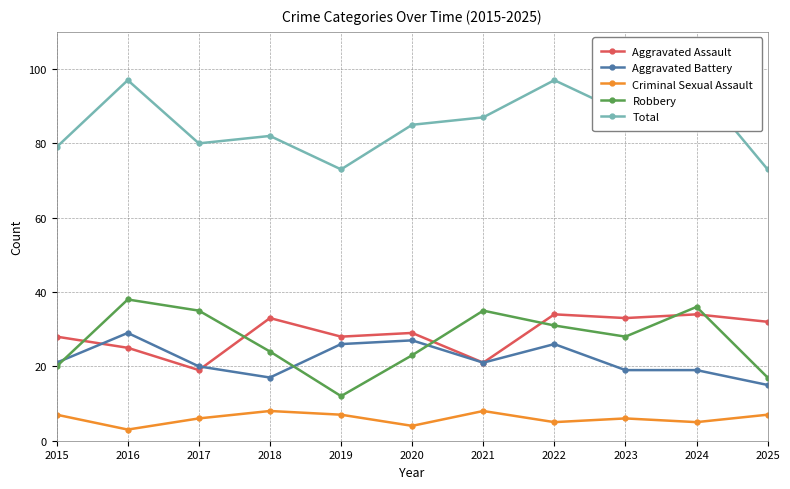

At how many categories does at least one series exceed 51?

11